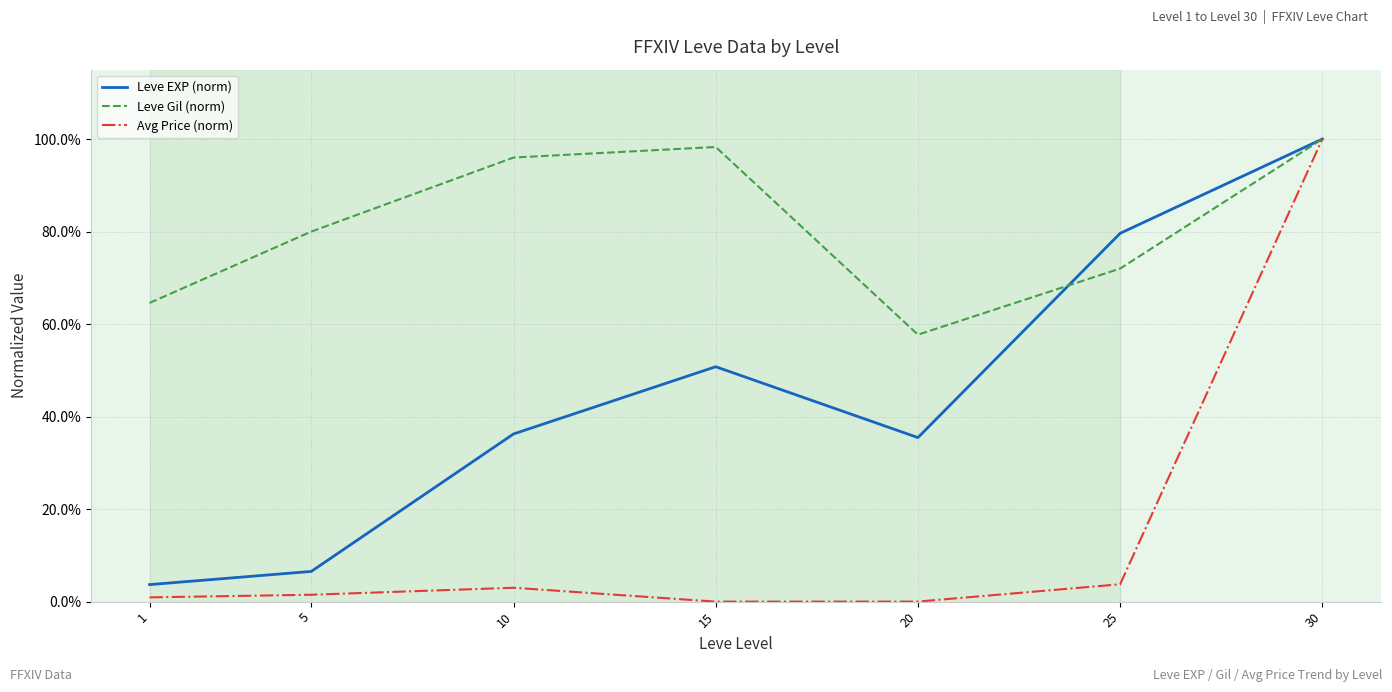

Is the value of Leve Gil (norm) at 15 greater than the value of Avg Price (norm) at 1?

Yes